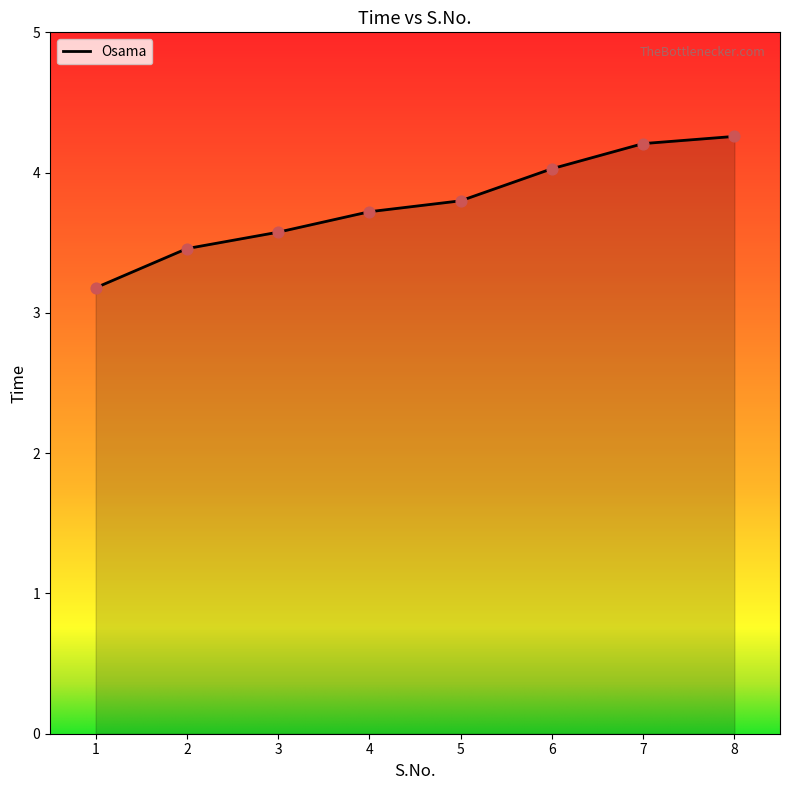

What is the change in value from 2 to 7?

+0.7